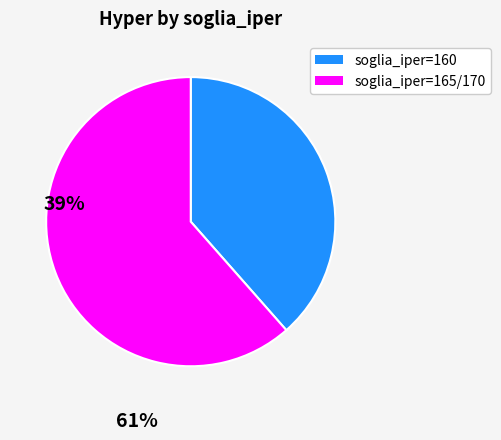

Does any single category account for the majority?

Yes